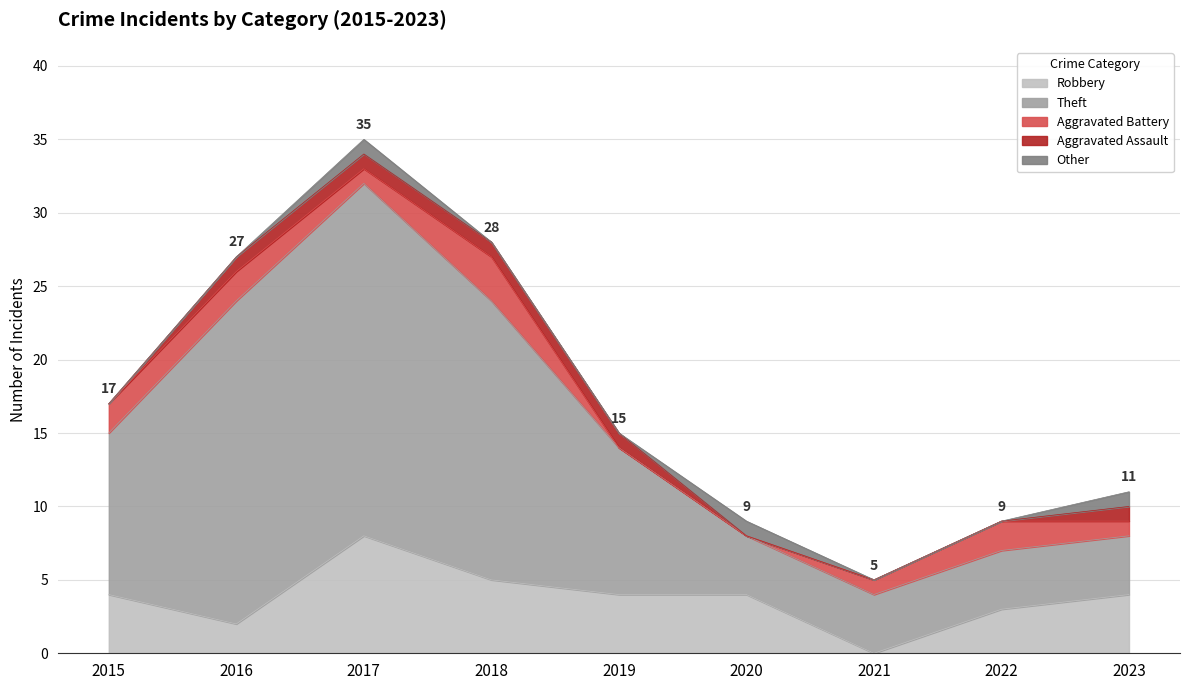

Does the chart have visible grid lines?

Yes